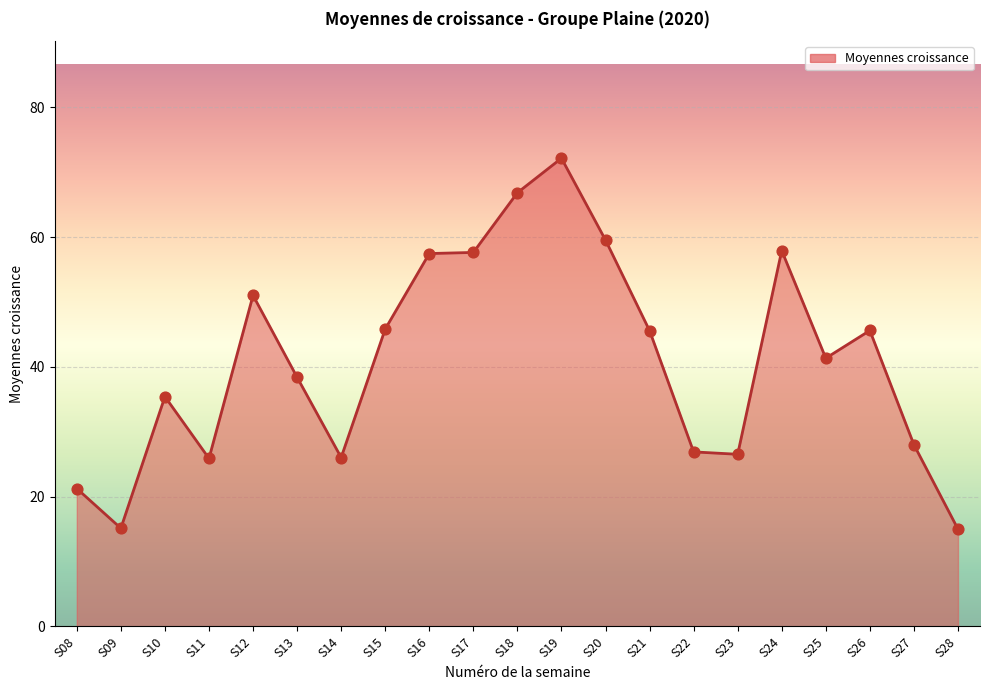

Approximately how many times larger is the value at S21 compared to S09?

3.0